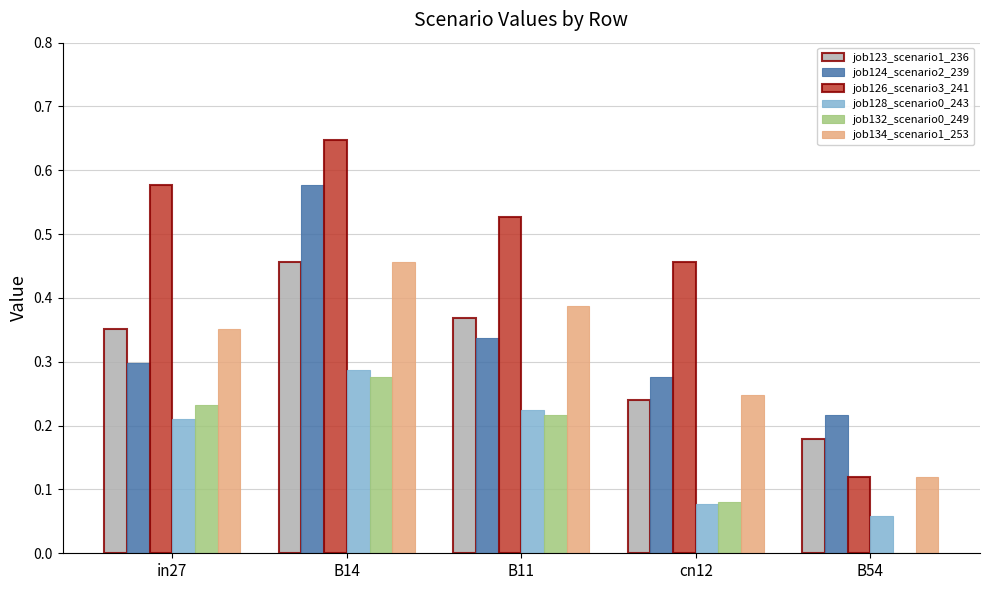

Are the bars grouped side by side (vs. stacked)?

Yes